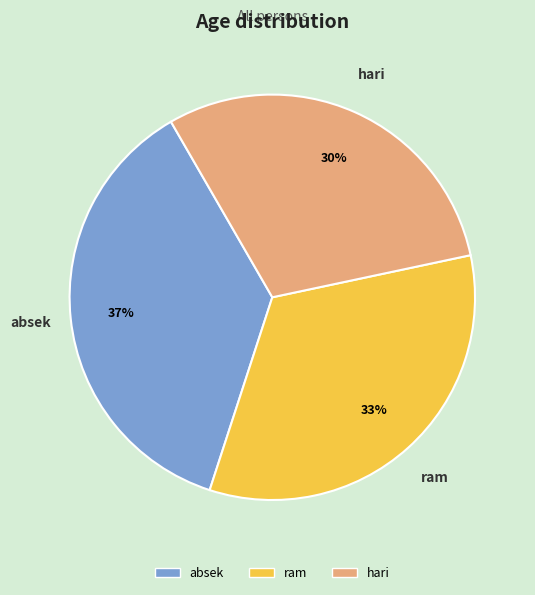

Rank the categories by value from highest to lowest.

absek, ram, hari